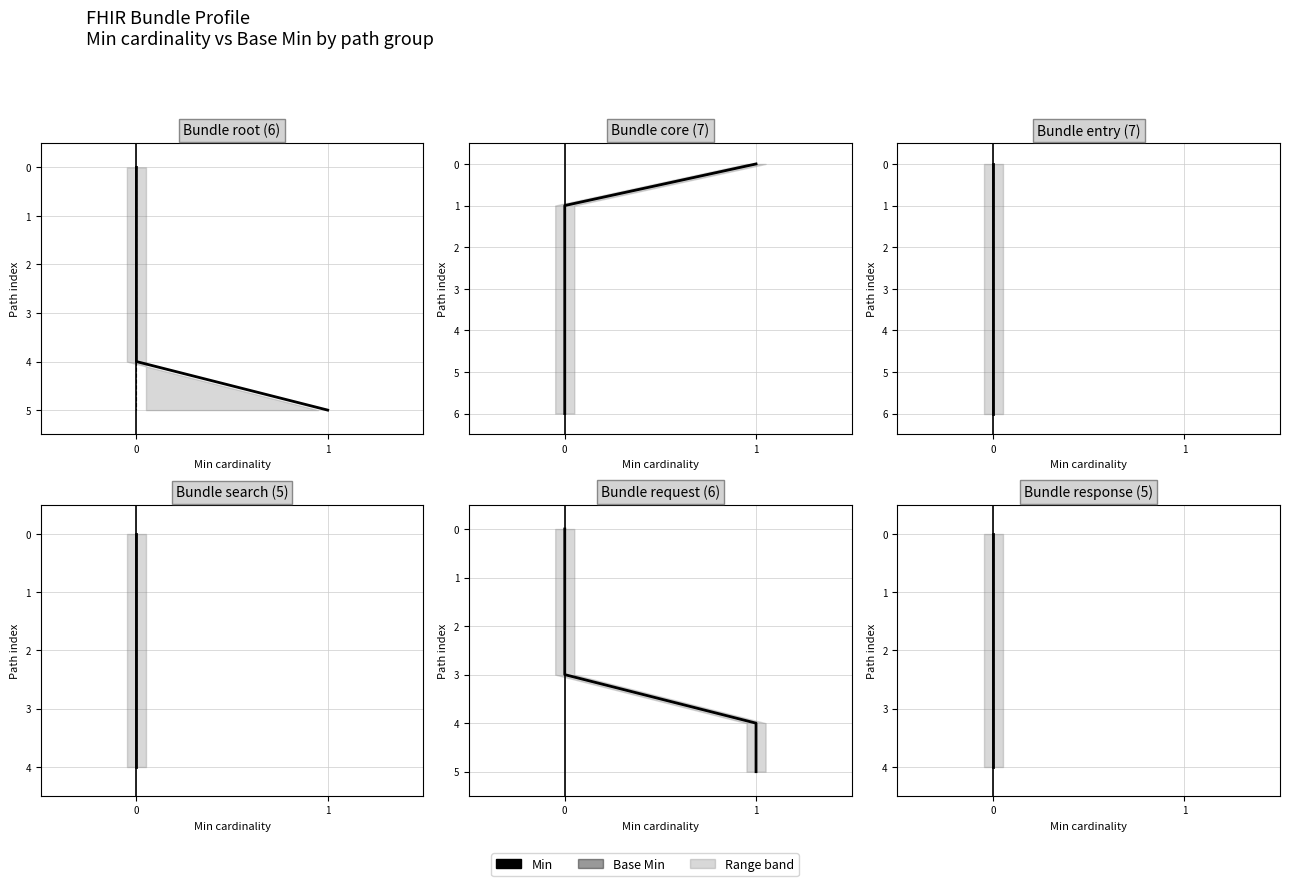

Which label corresponds to the largest value in the chart?

4